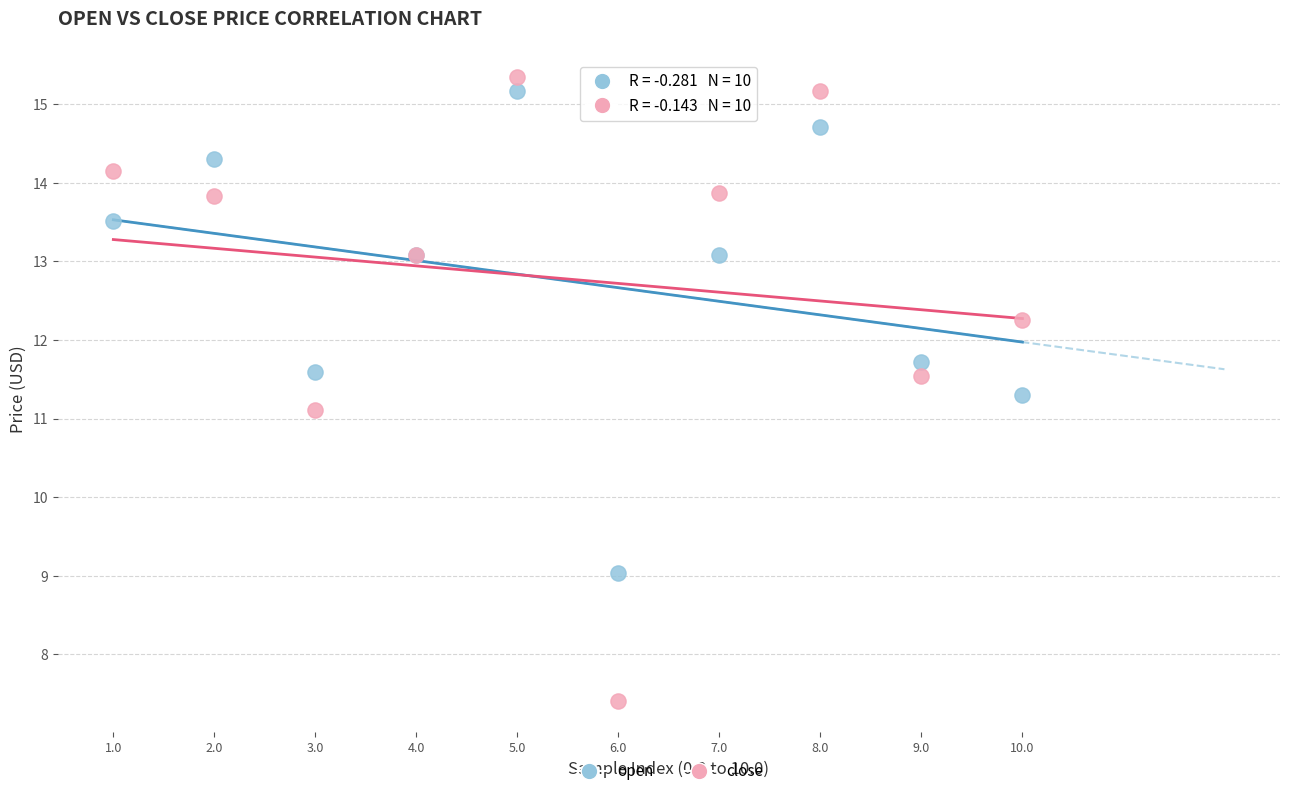

In the close series, what Y value is closest to 11?

11.1